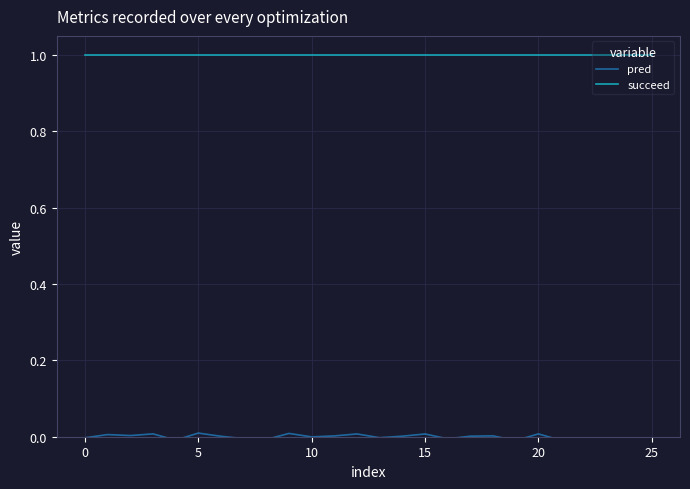

How many values in the pred series exceed 0?

13